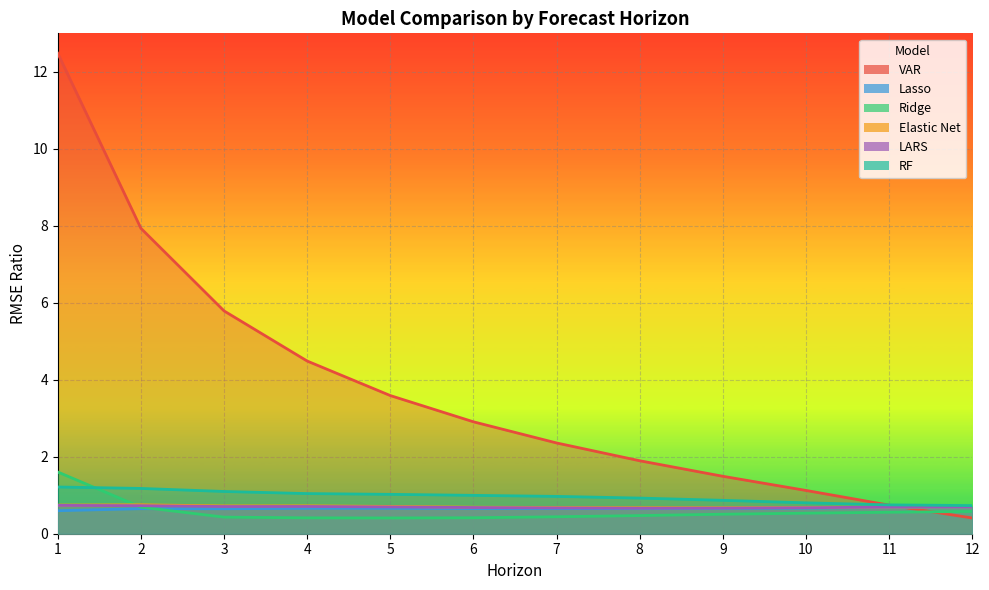

The value of Ridge at 3 is 0.6. True or false?

False